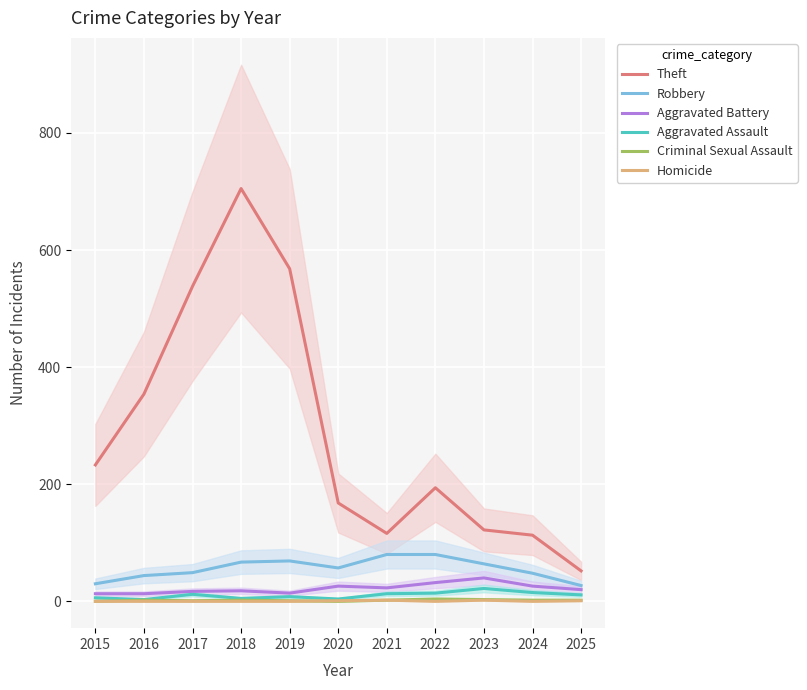

What is the maximum value for Homicide?

2